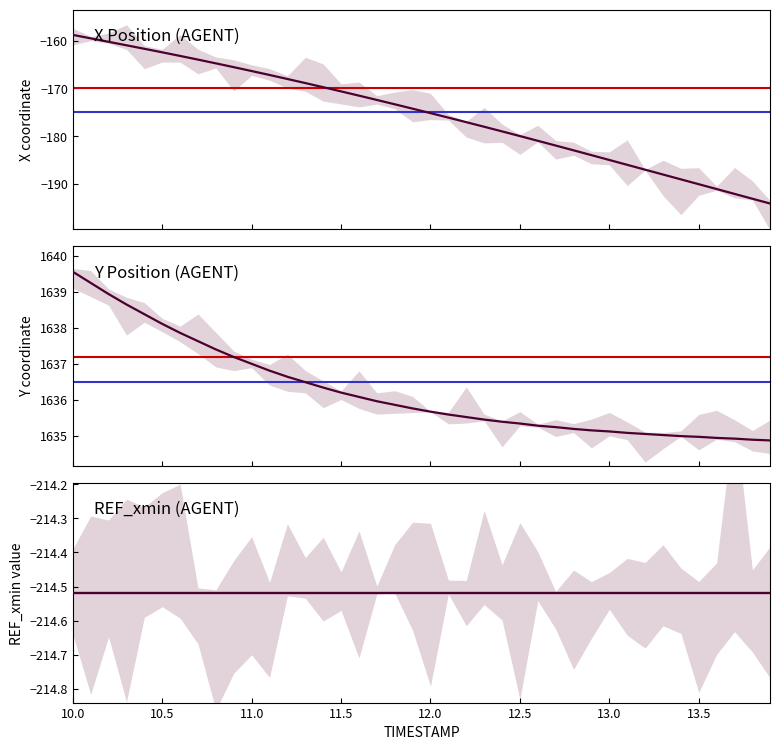

What is the sum of all X values?

-7013.8